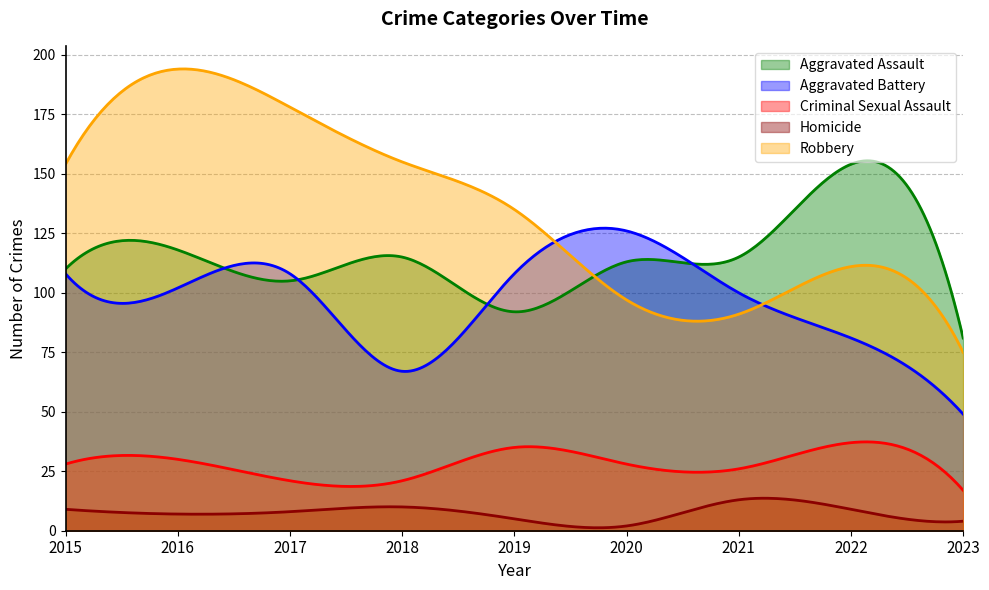

Which series changed the most between 2015 and 2019?

Robbery